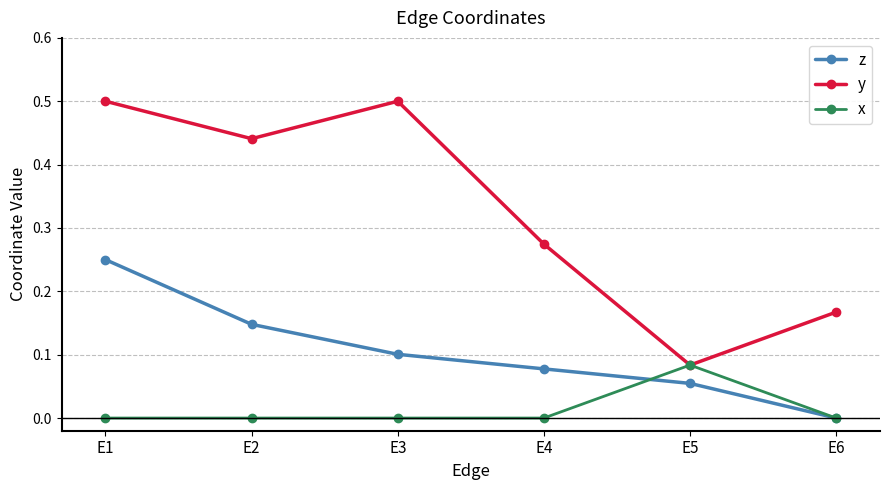

How many lines are shown in the chart?

3